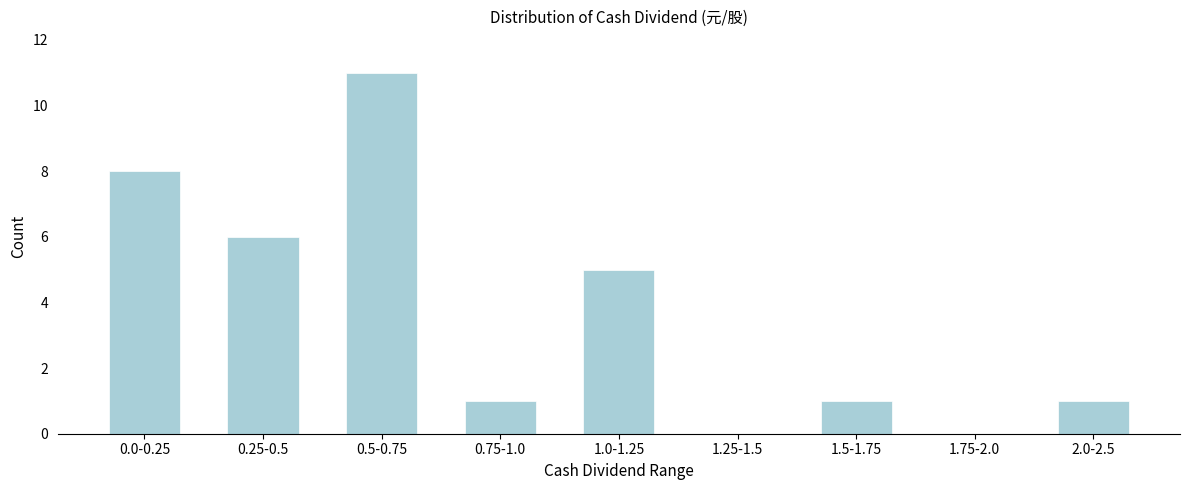

Reading right to left, transcribe all the data shown in this chart.

2.0-2.5=1	1.75-2.0=0	1.5-1.75=1	1.25-1.5=0	1.0-1.25=5	0.75-1.0=1	0.5-0.75=11	0.25-0.5=6	0.0-0.25=8